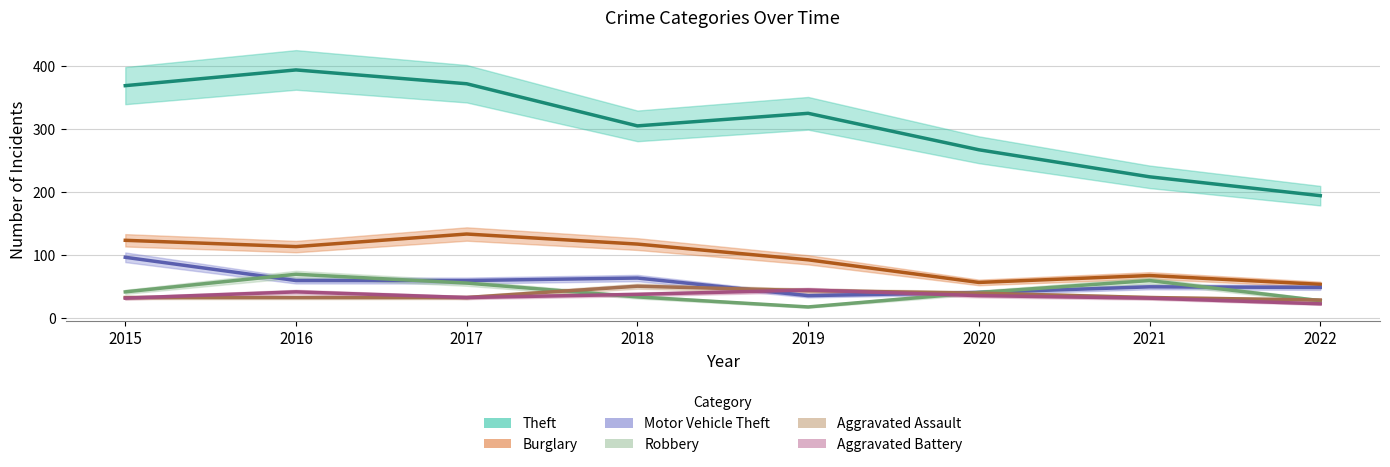

How many distinct data groups are displayed?

6